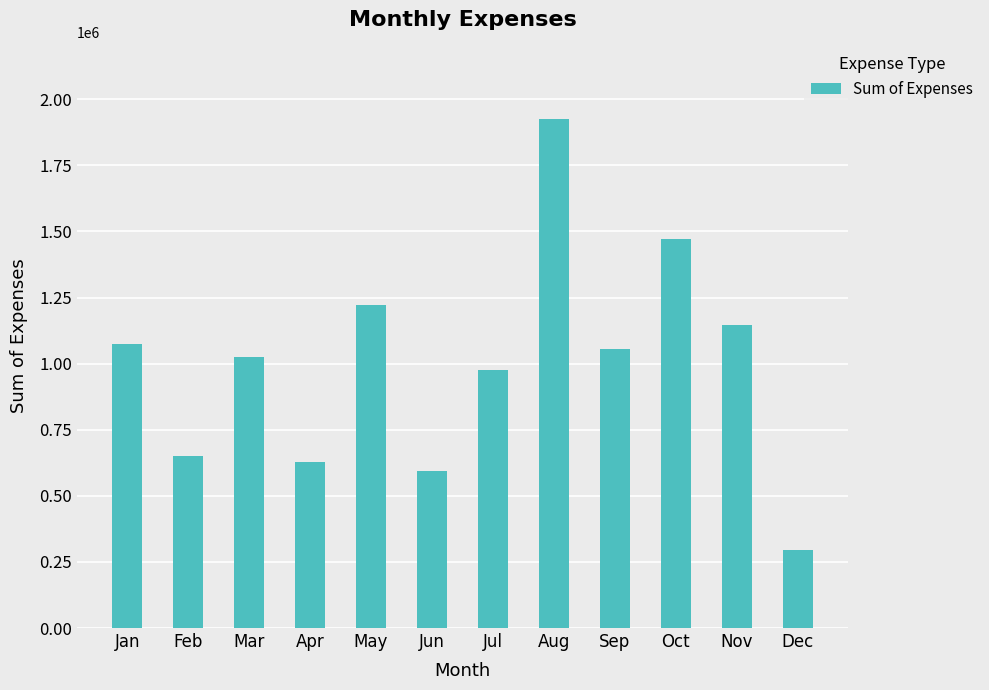

What is the change in value from Jul to Sep?

+80775.0